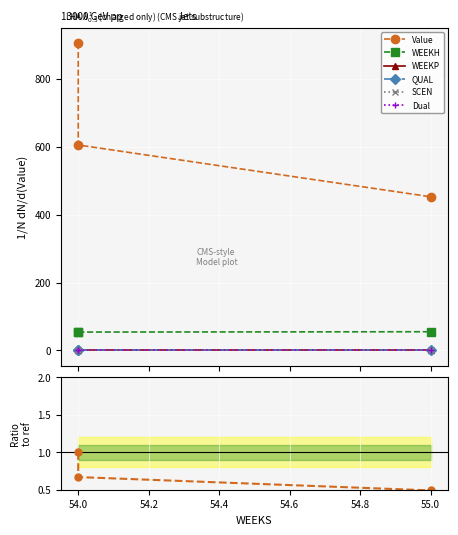

True or false: Value has a value of 264.3 at 55.

False